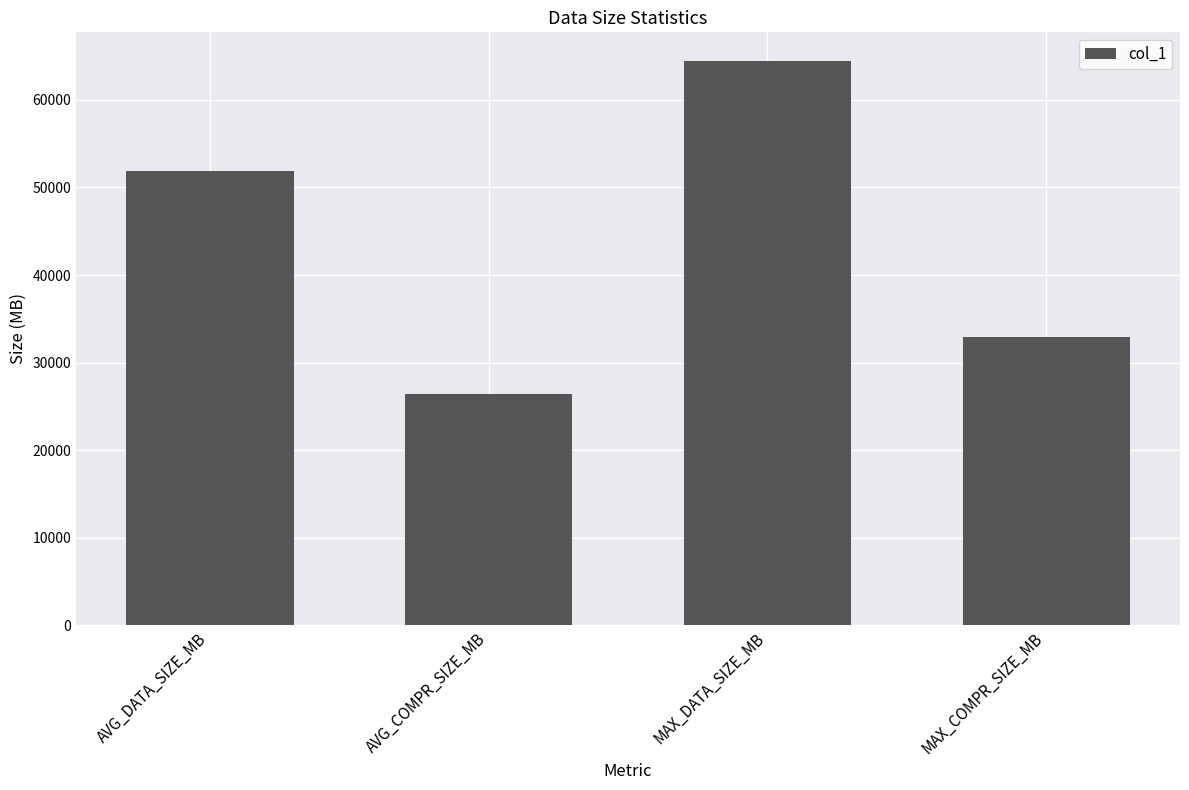

What is the label of the 2nd bar from the left?

AVG_COMPR_SIZE_MB